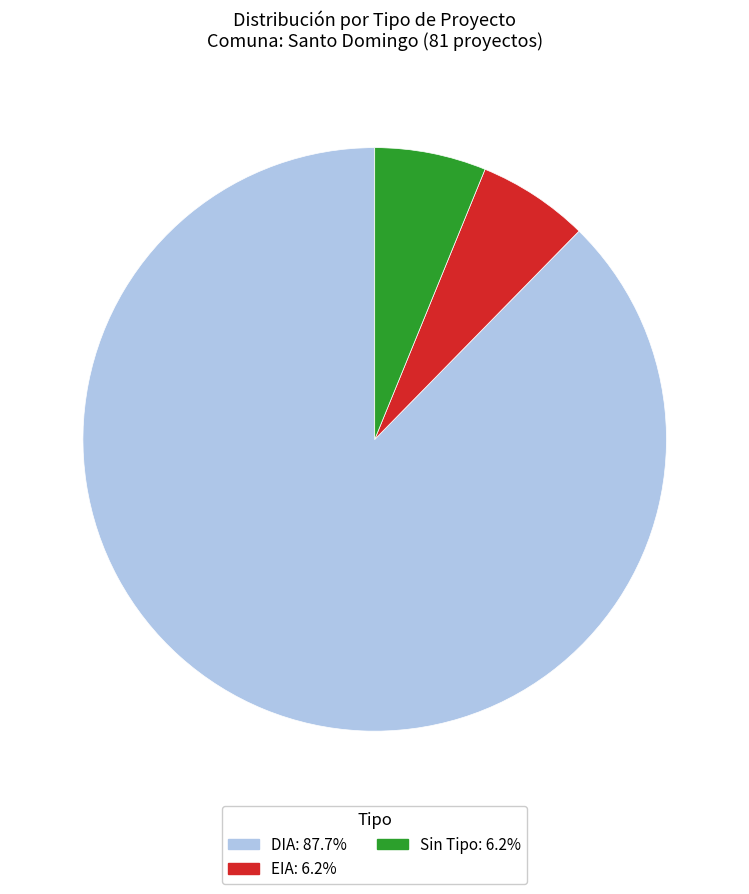

Does any single category account for the majority?

Yes